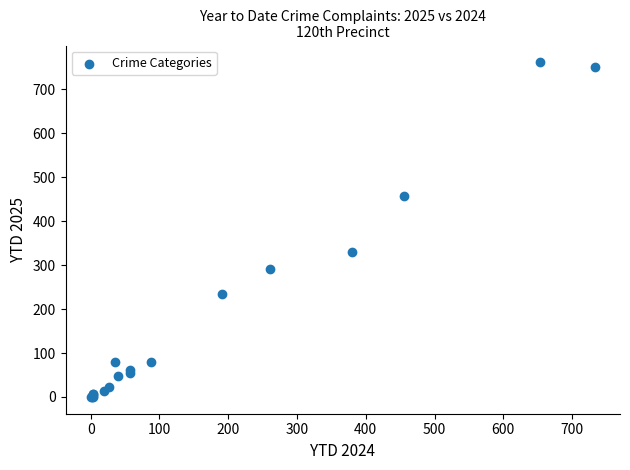

What Y value in the scatter plot is closest to 380?

330